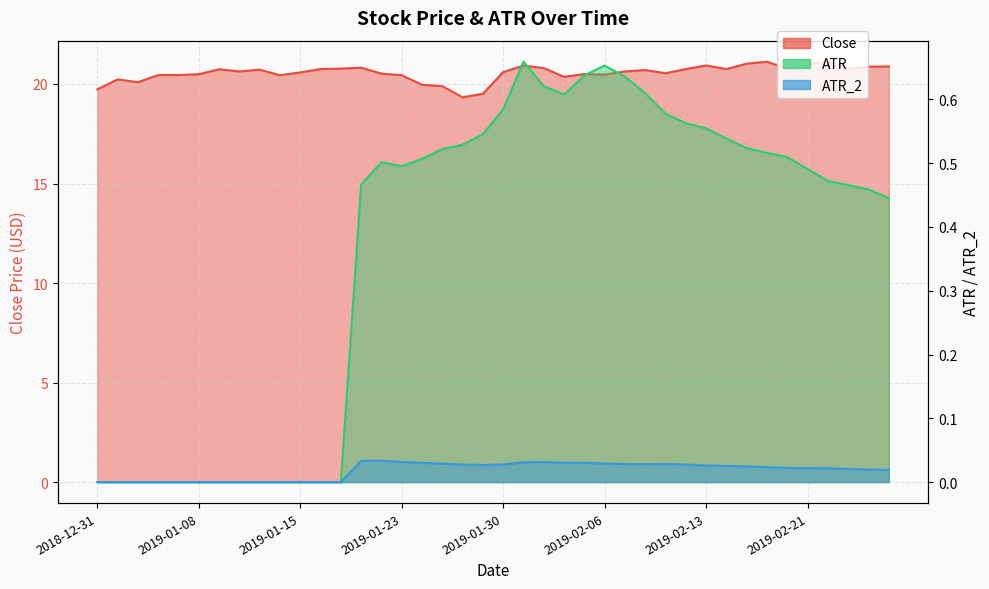

What is the sum of all Close values?

822.0